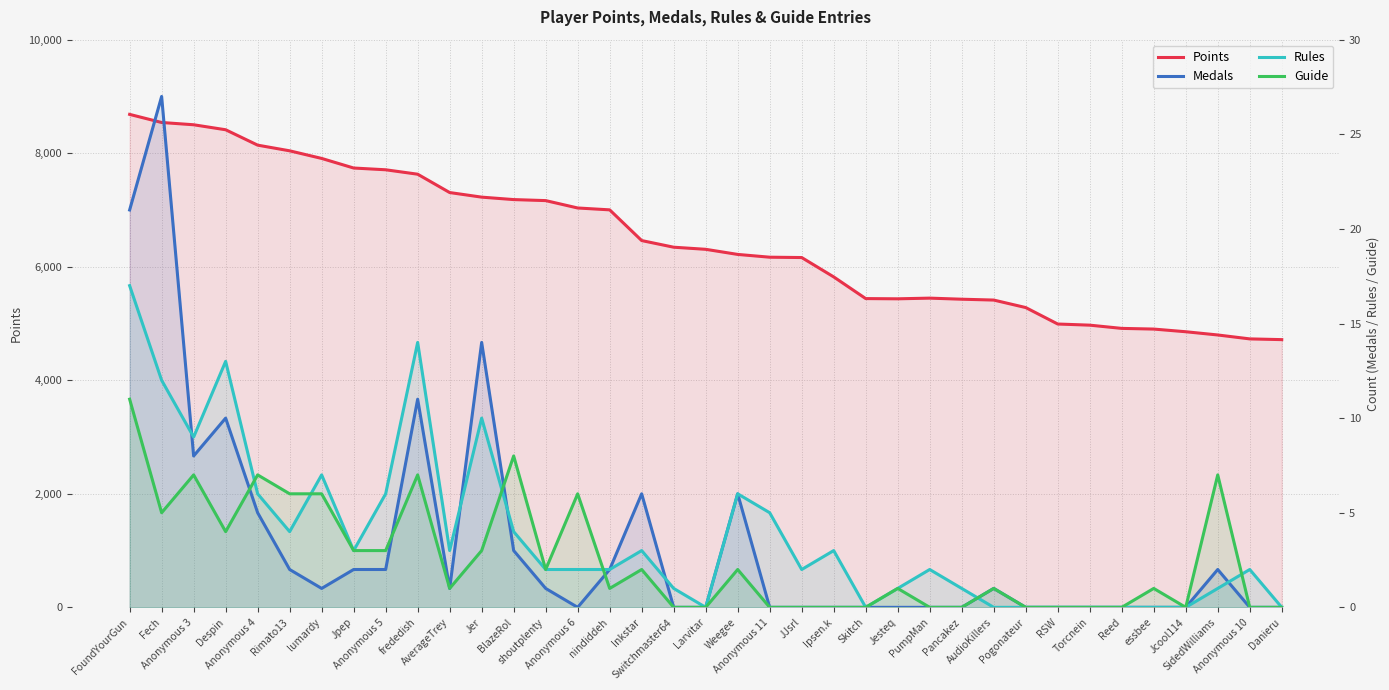

At which category is the sum across all series the highest?

FoundYourGun